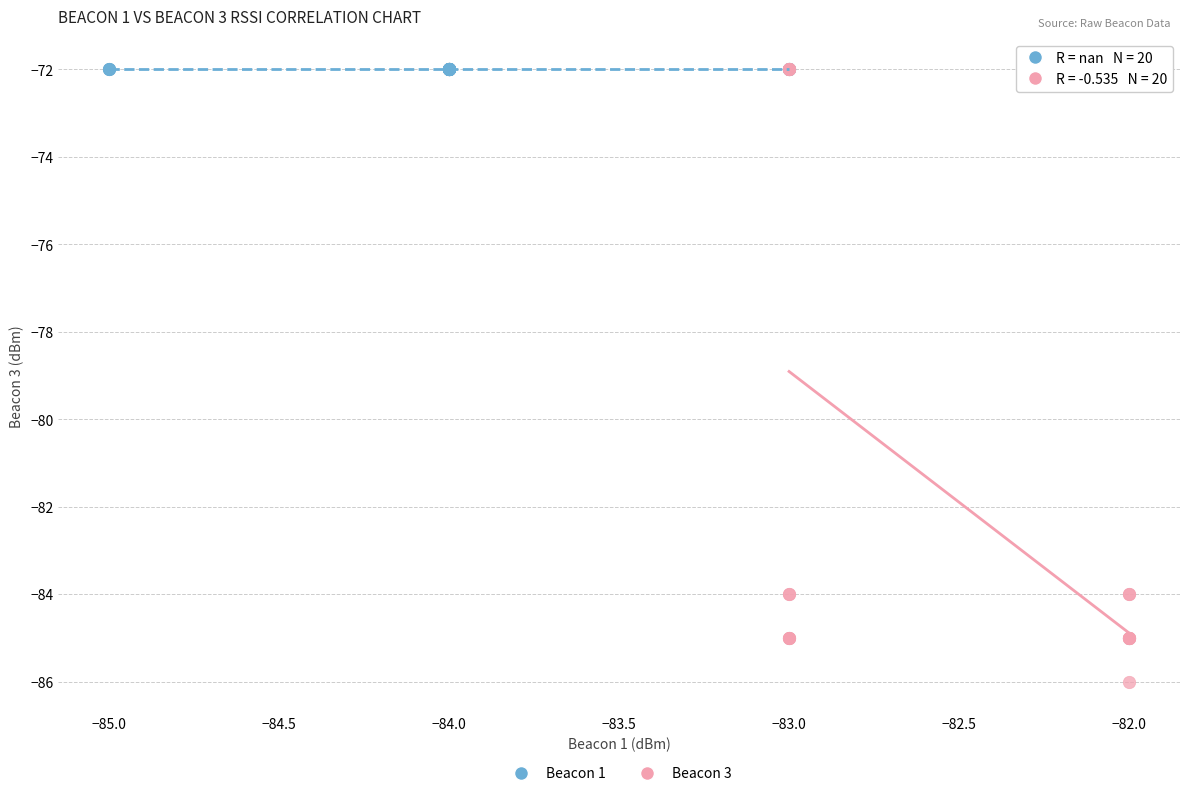

Which series contains the lowest Y value?

Beacon 3